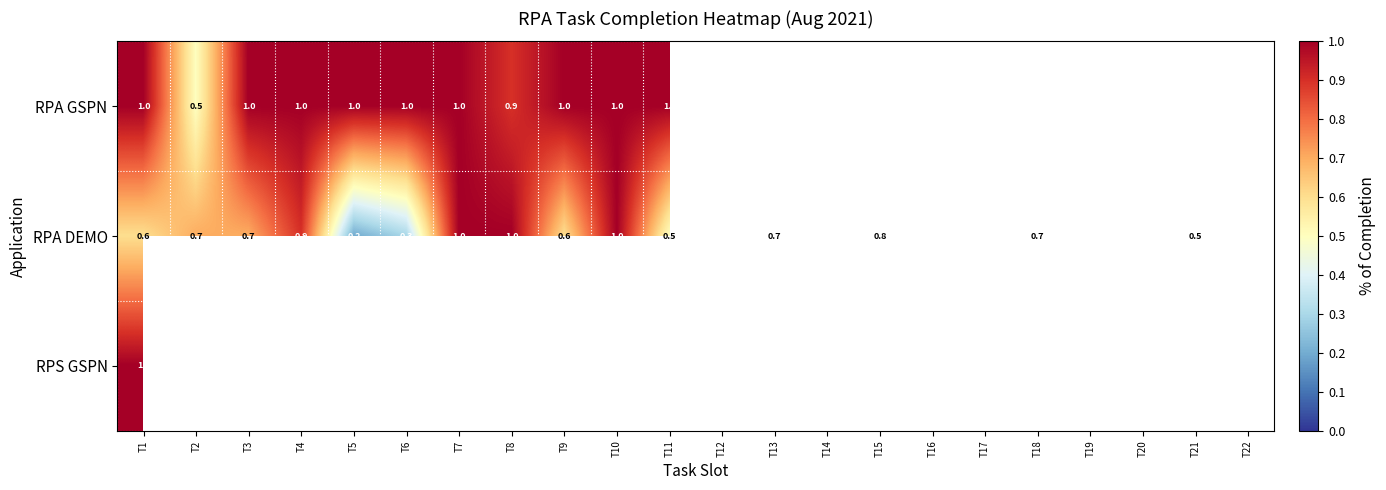

True or false: RPS GSPN has a value of 0.4 at T1.

False